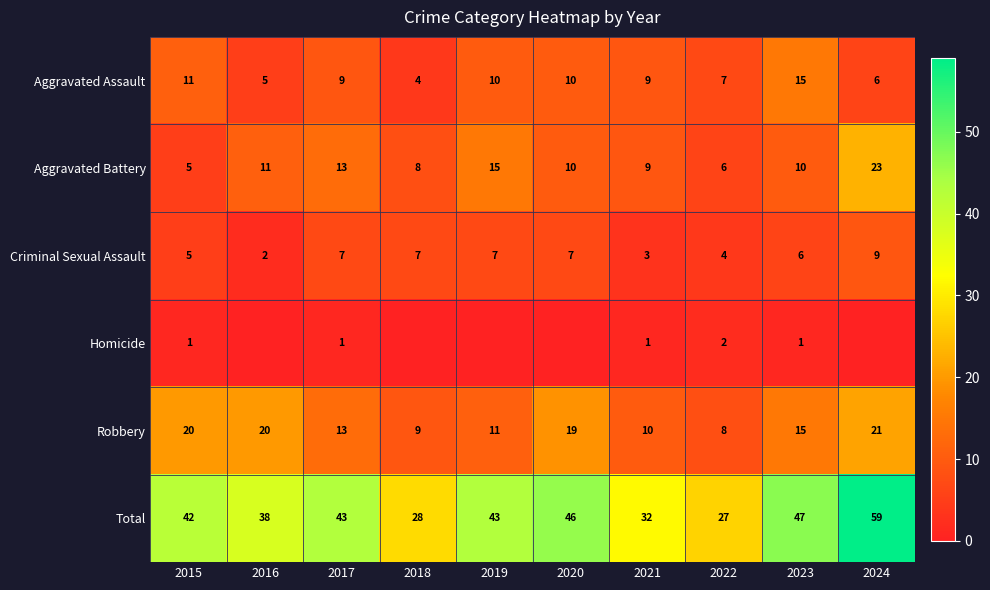

How many values in the Criminal Sexual Assault series are below 7?

5